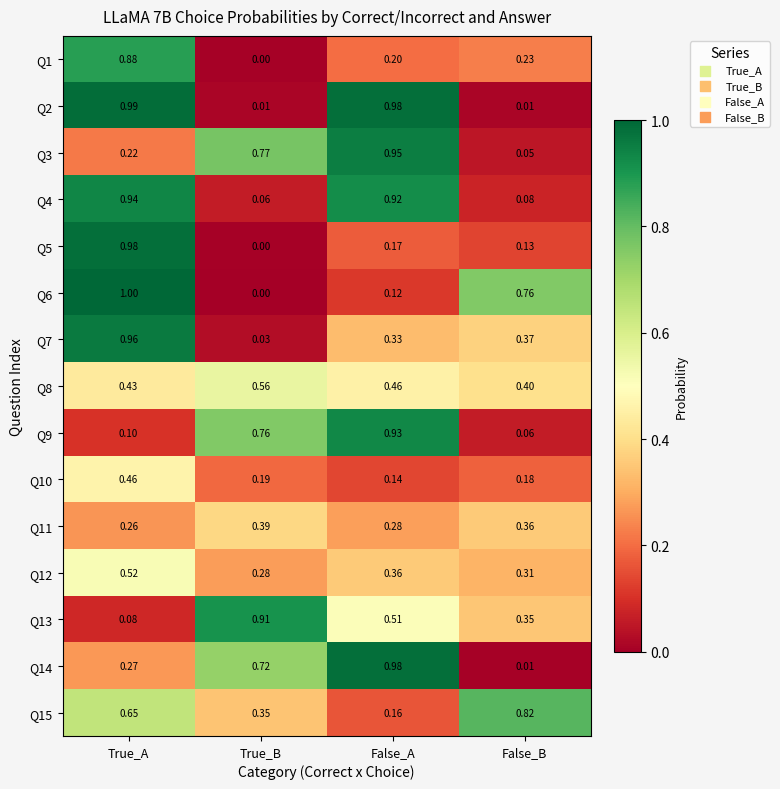

At how many categories does at least one series exceed 0?

4